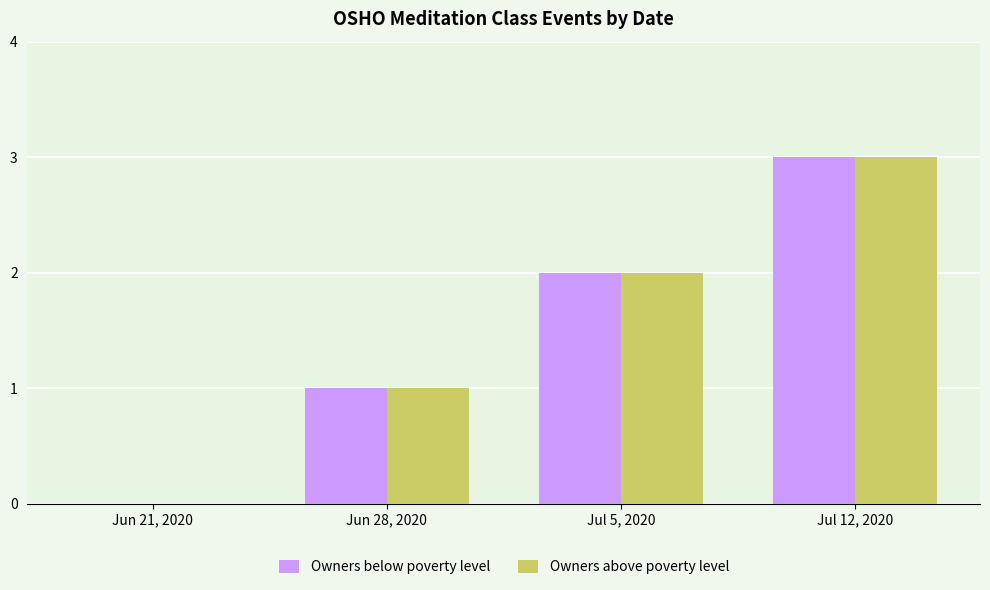

What is the greatest value displayed?

3